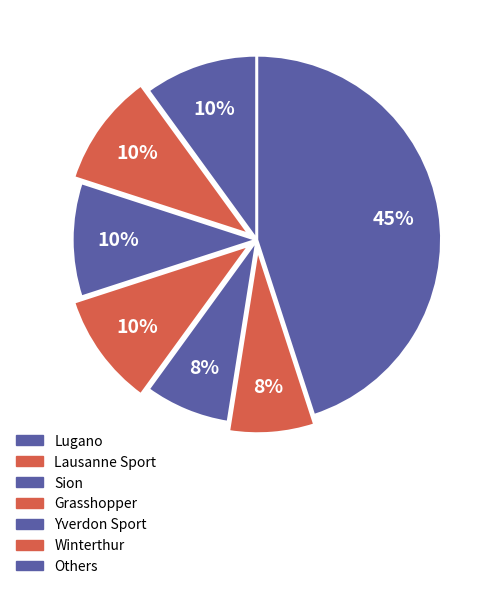

How many segments does this pie chart have?

7